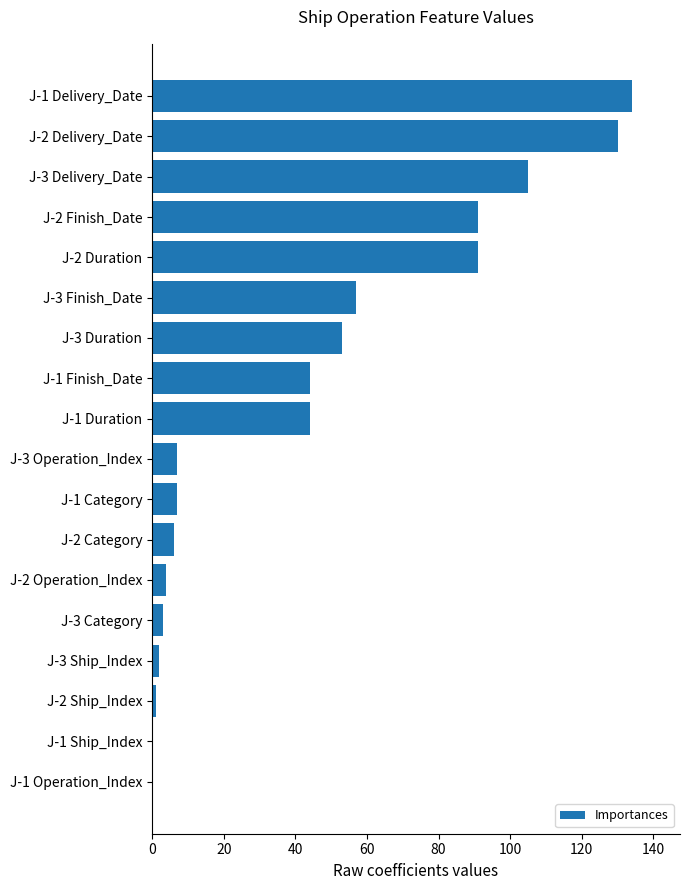

Which label corresponds to the largest value in the chart?

J-1 Delivery_Date